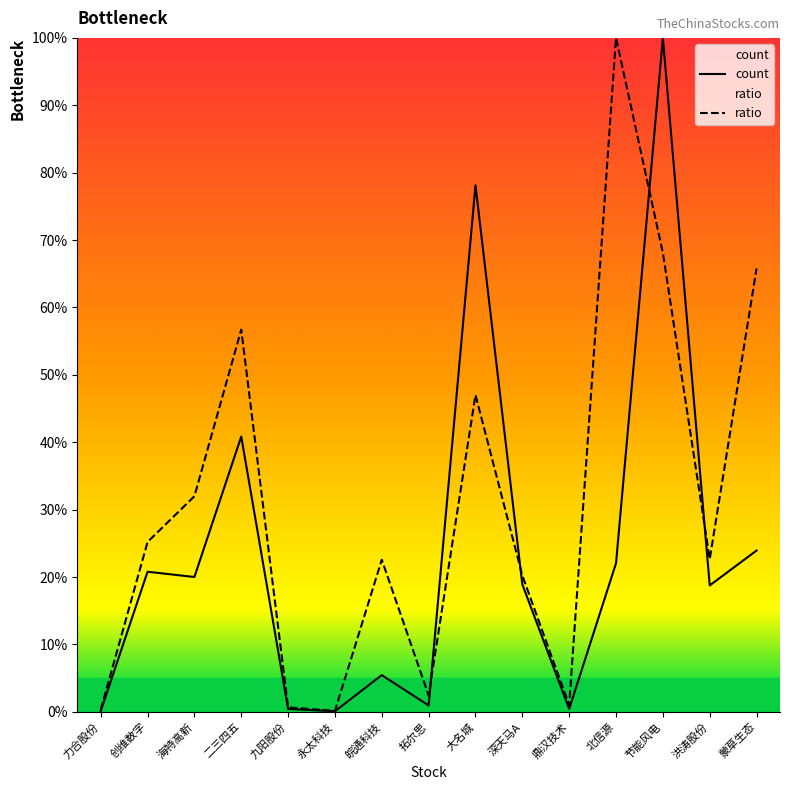

Between which two adjacent categories do ratio and count first intersect?

拓尔思 and 大名城